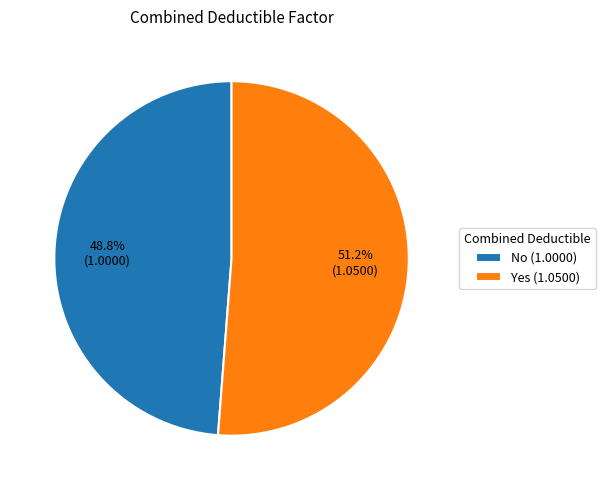

What is the largest slice in the pie chart?

Yes